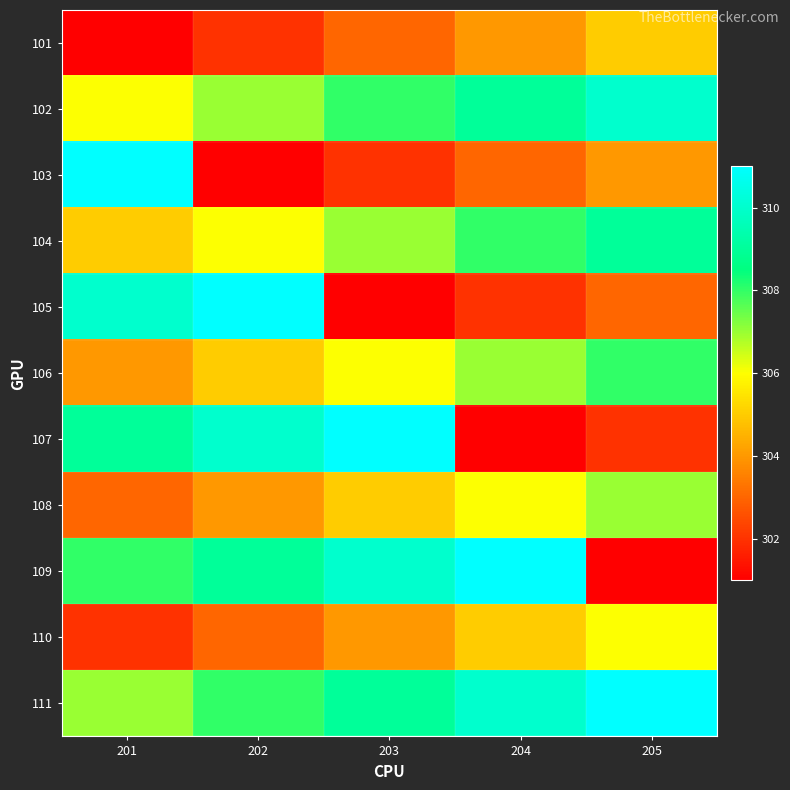

What is the maximum value shown in the chart?

311